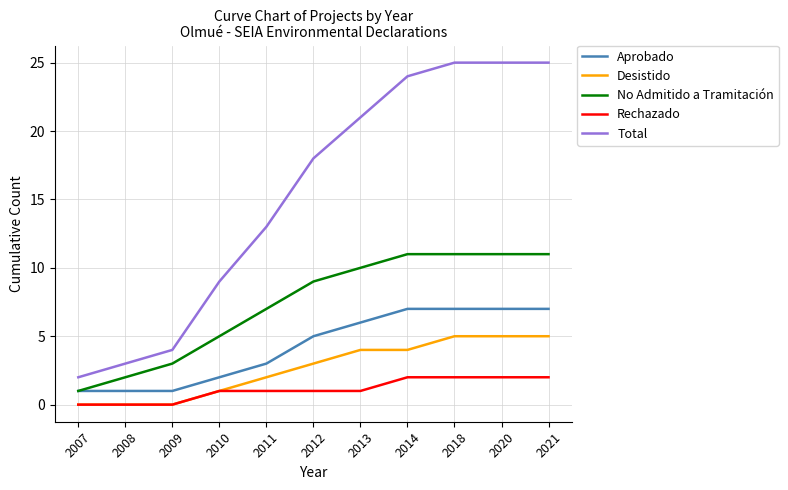

How many lines are shown in the chart?

5